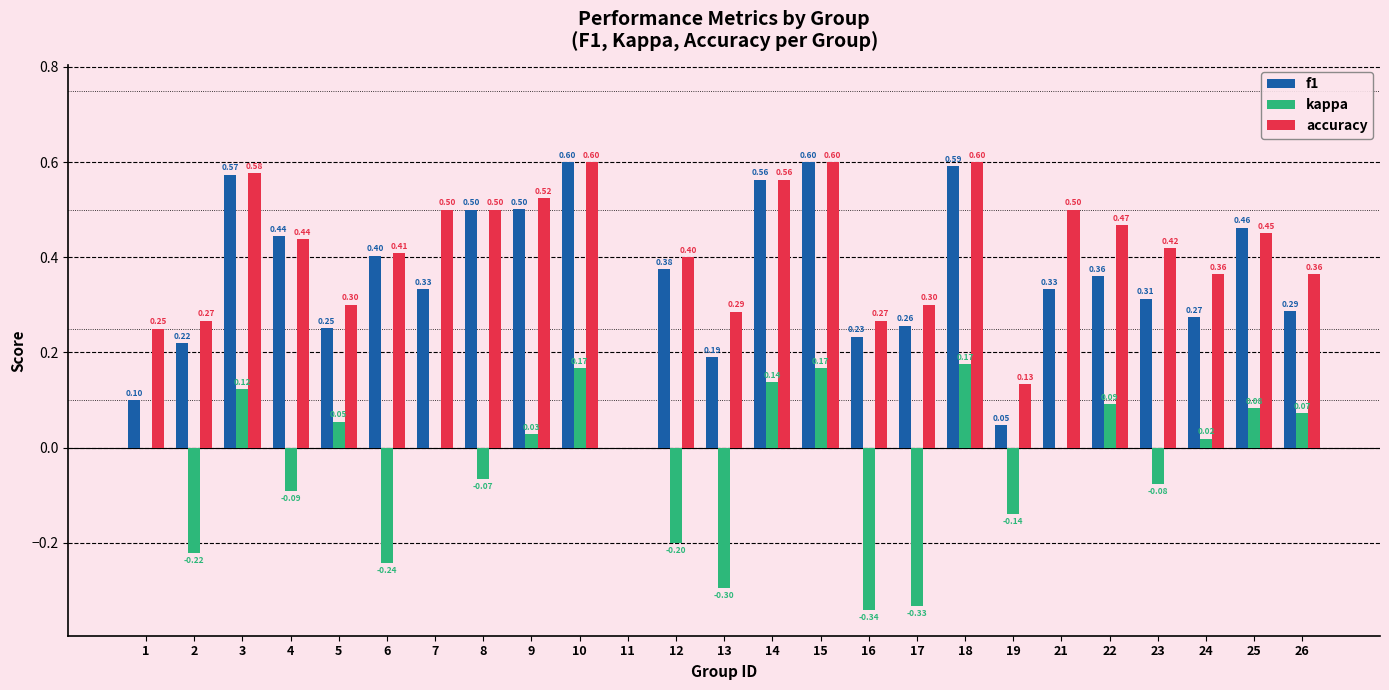

What are all the series names shown in the legend?

f1, kappa, accuracy